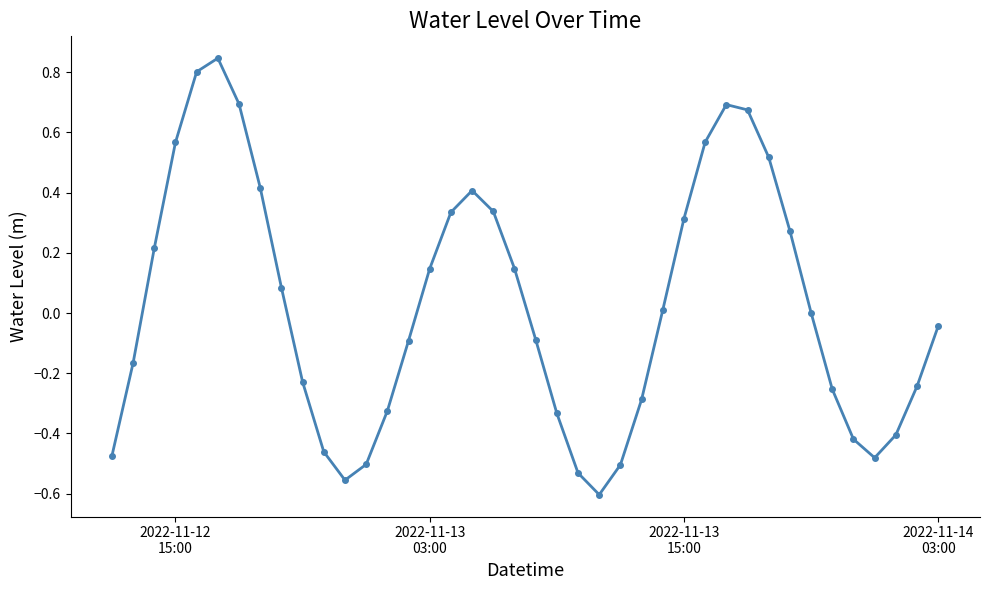

How many points are lower than both their immediate neighbors (excluding endpoints)?

3